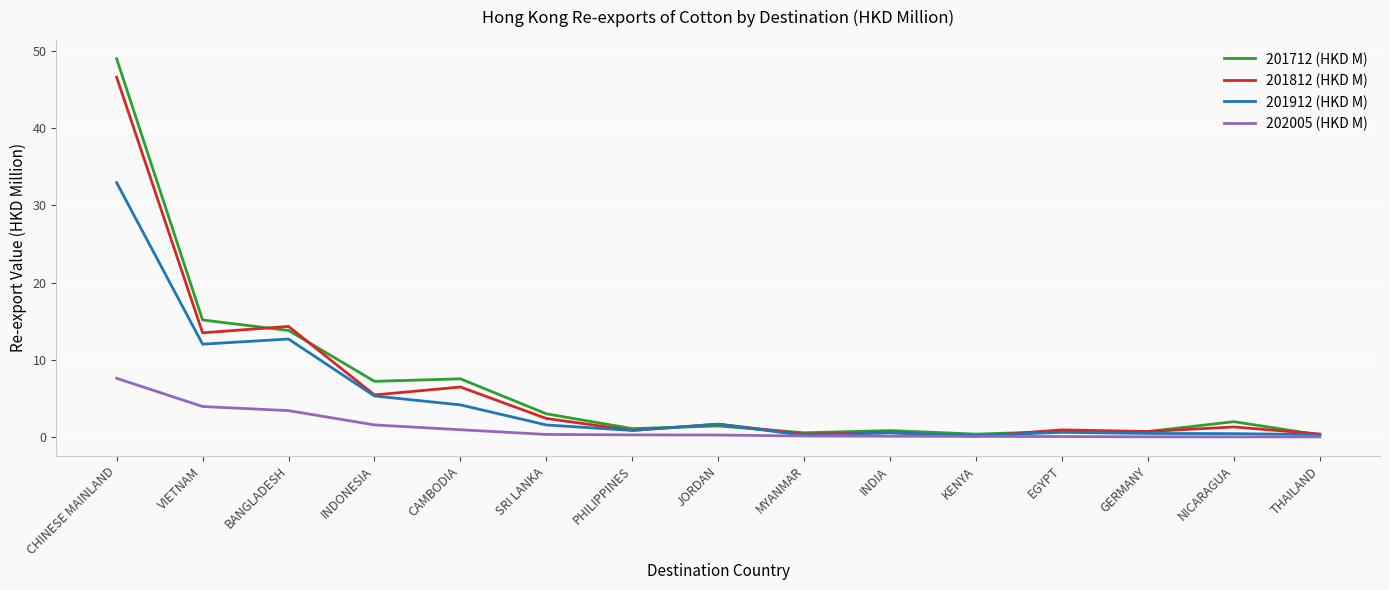

True or false: 201912 (HKD M) has more than 0 points higher than both neighbors.

True